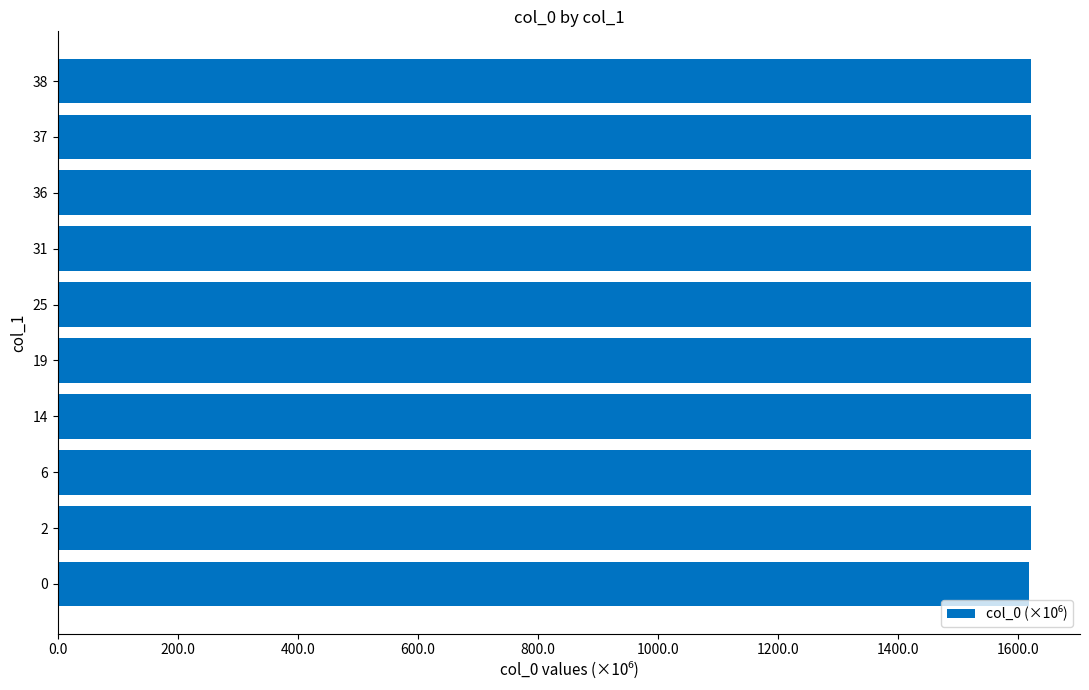

What is the smallest value displayed?

1616.7